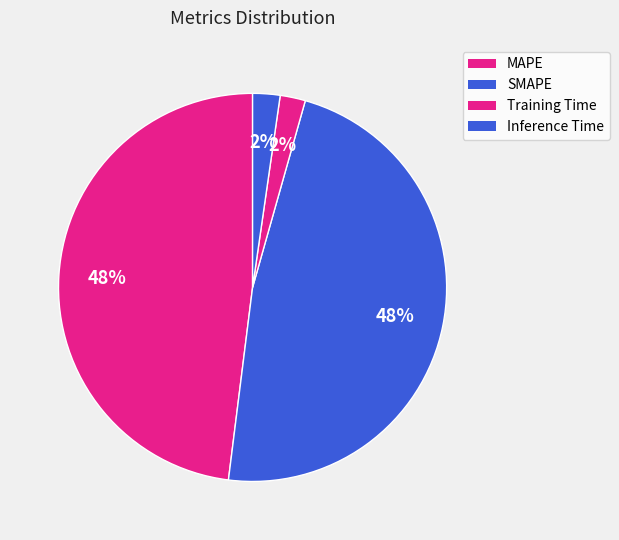

Rank the categories by value from lowest to highest.

Training Time, Inference Time, SMAPE, MAPE